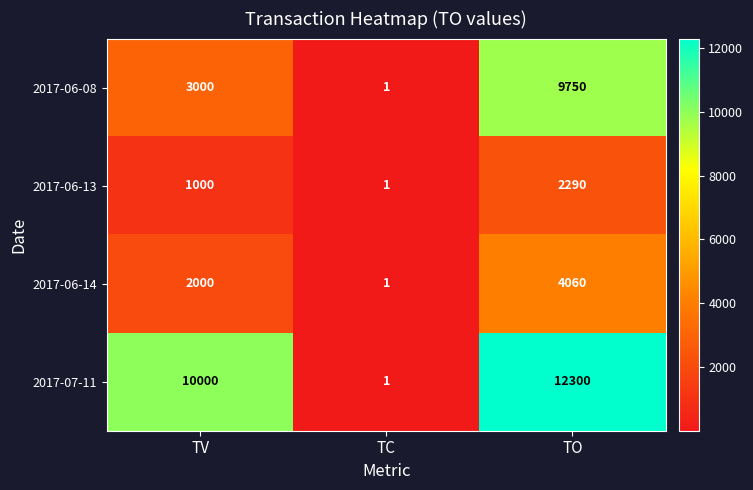

Which category has the highest value across all series?

TO